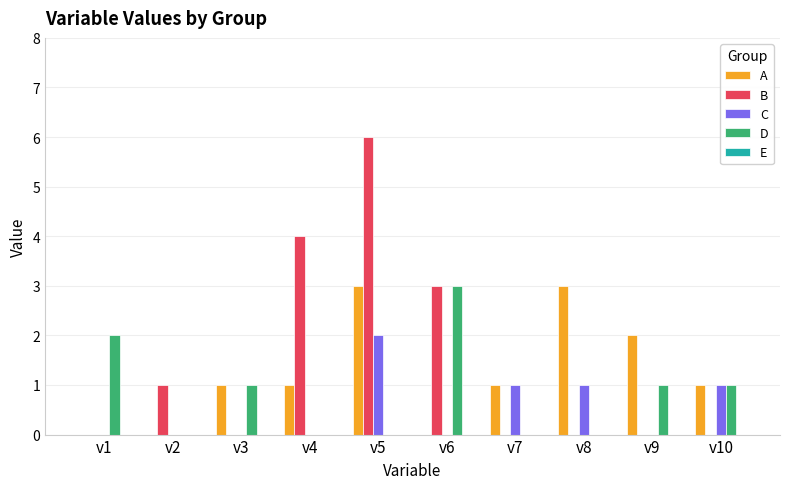

Which label corresponds to the largest value in the chart?

v5